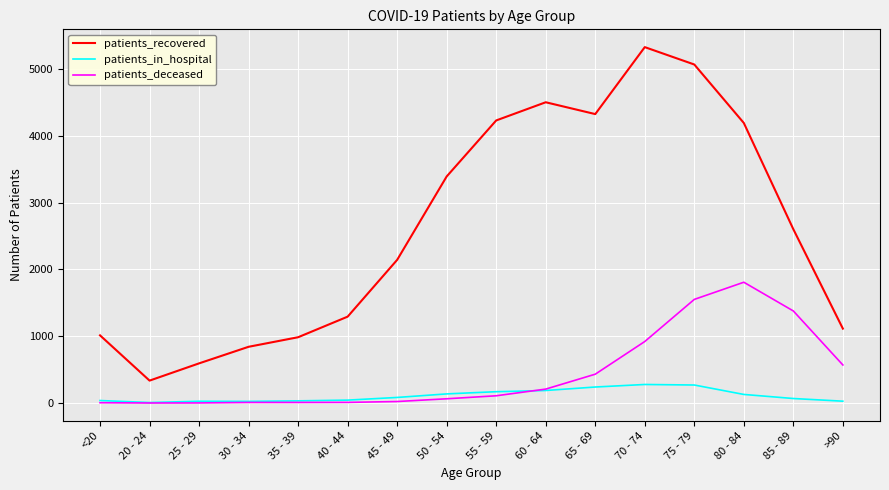

True or false: patients_in_hospital and patients_deceased intersect in this chart.

True